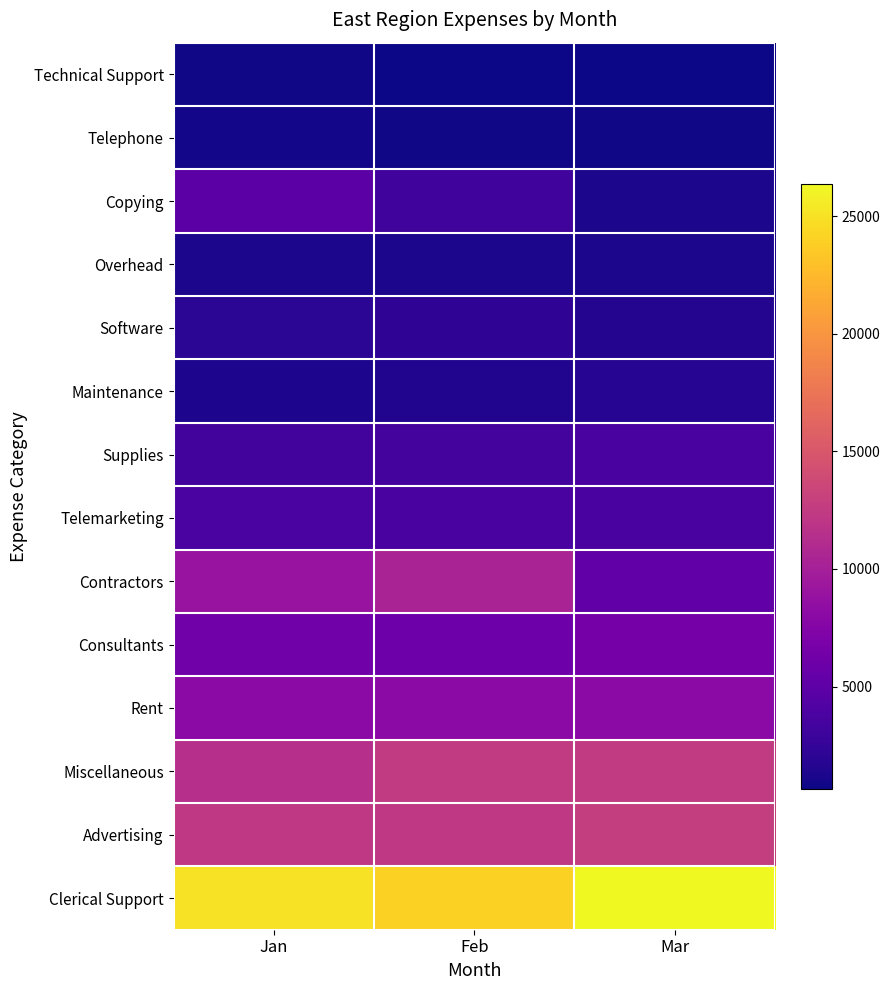

What is the total value across all series at Feb?

89940